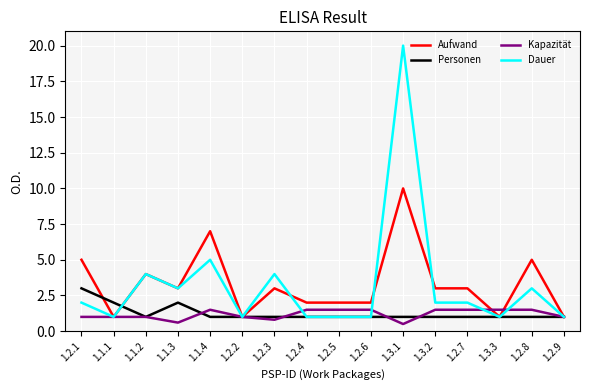

At which category is the sum across all series the highest?

1.3.1